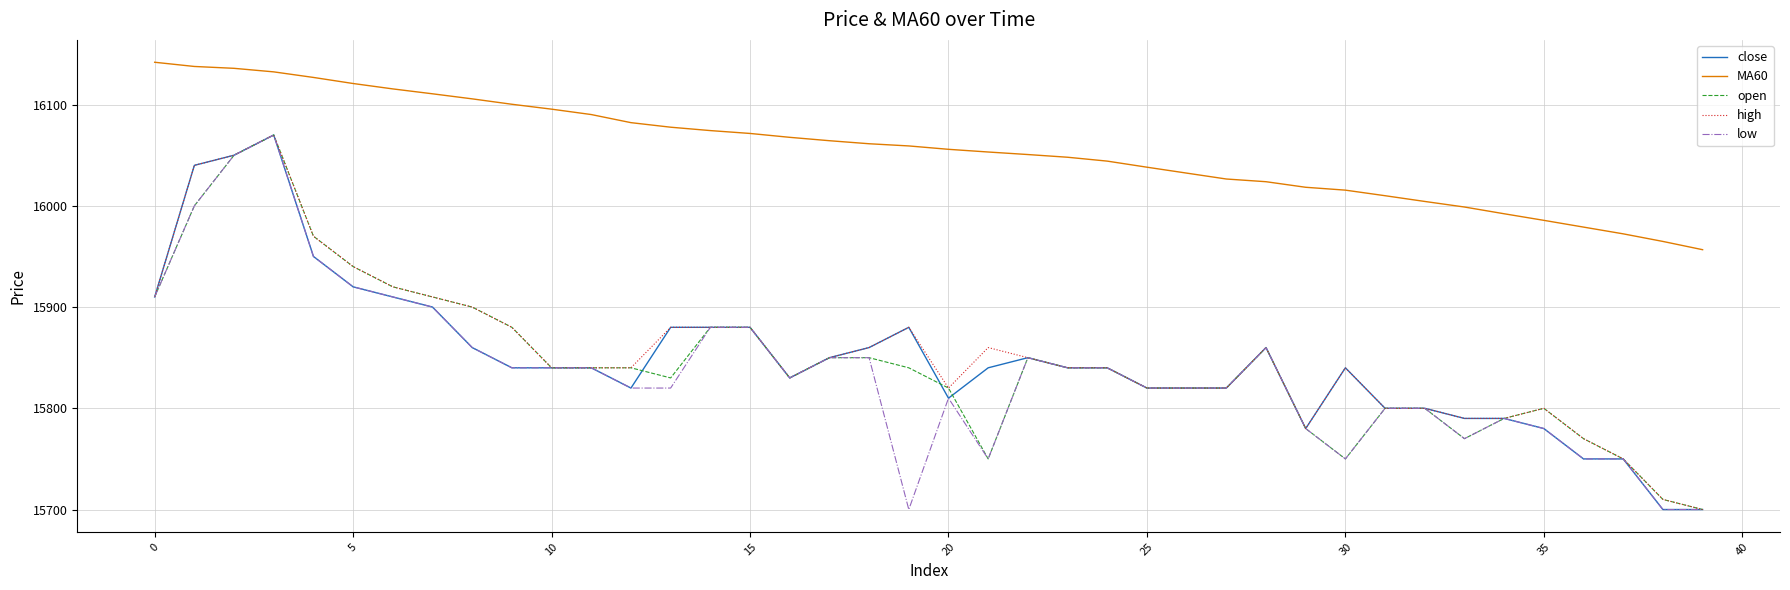

True or false: MA60 and close intersect in this chart.

False